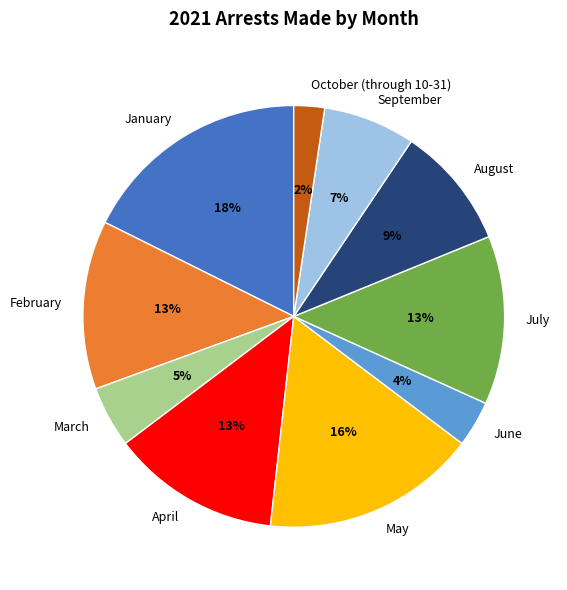

Is the sum of March and October (through 10-31) greater than half?

No